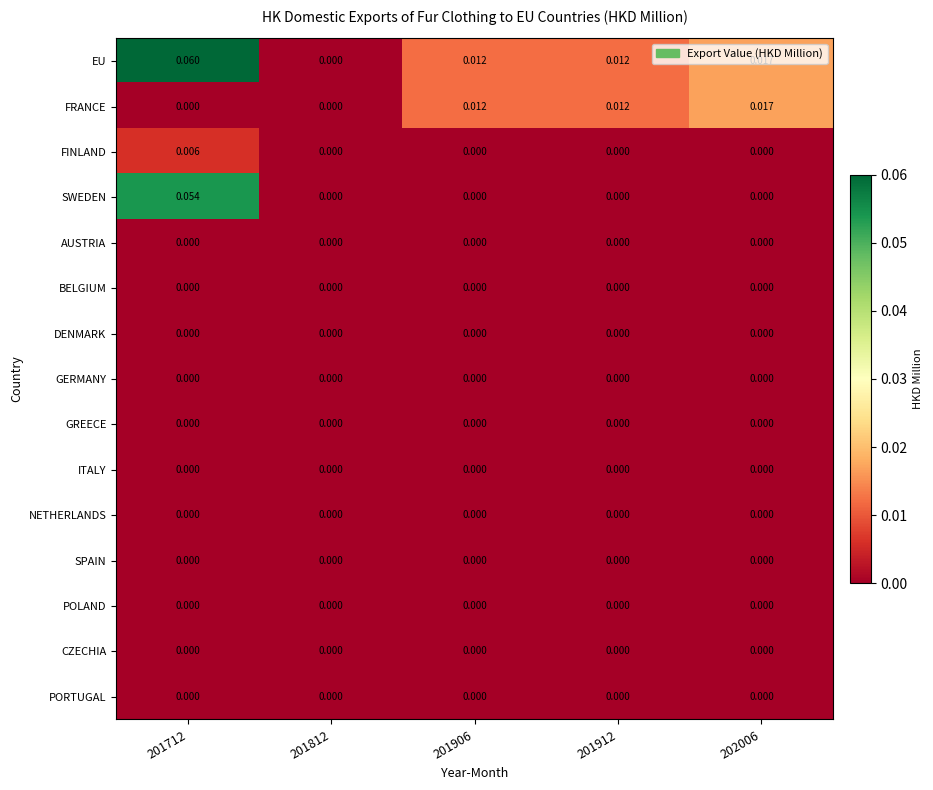

At which category does the chart reach its peak across all series?

201712